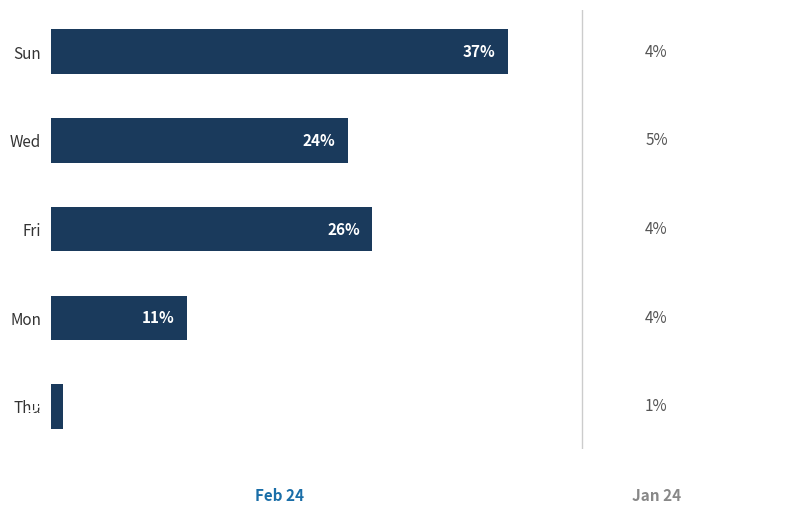

Which category has the lowest value across all series?

Thu